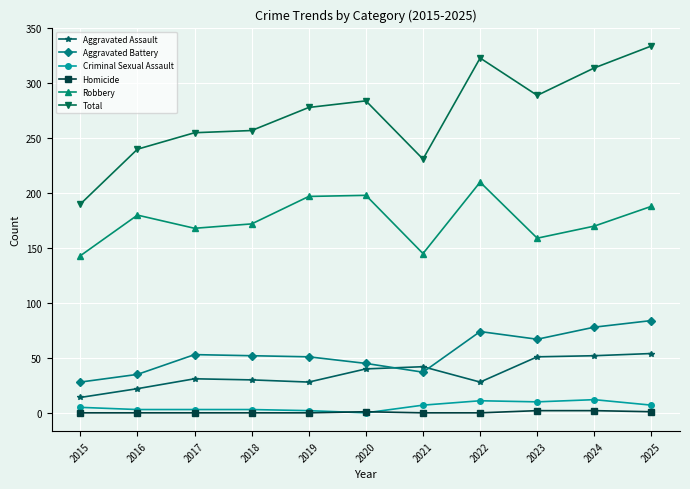

Between 2016 and 2020, which series saw the biggest shift?

Total